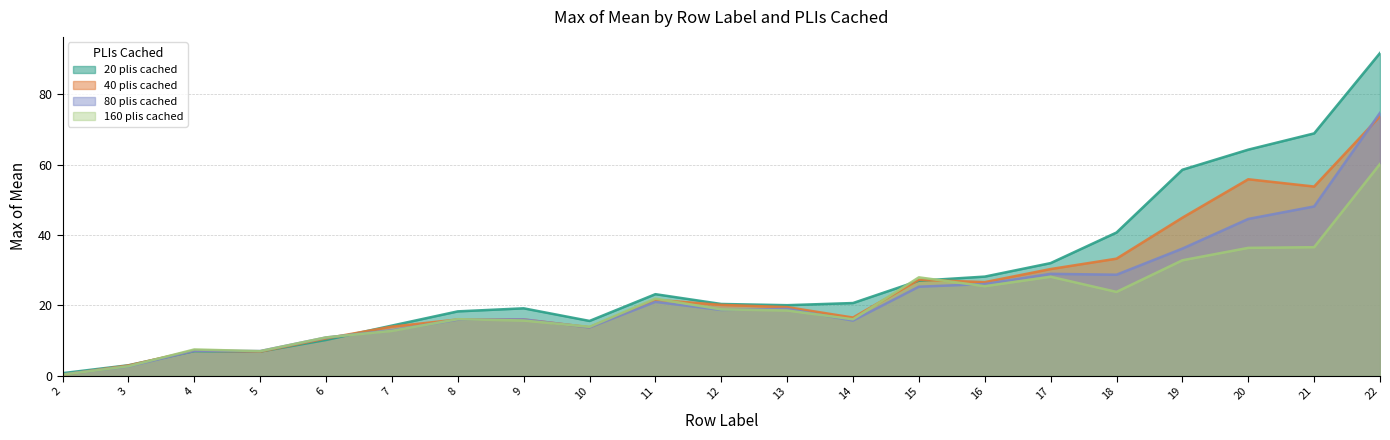

Rank the series by their maximum value, from lowest to highest.

160 plis cached, 40 plis cached, 80 plis cached, 20 plis cached